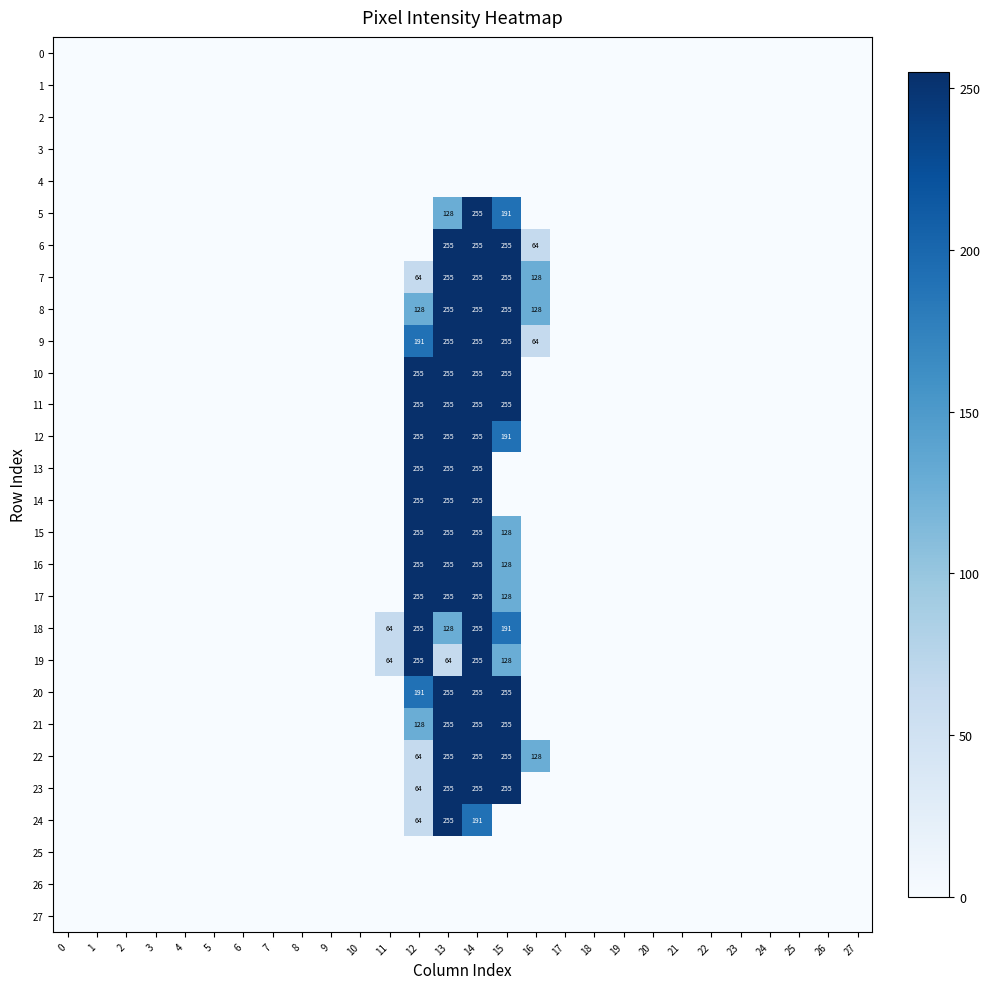

What is the difference between the maximum and minimum values in the 17 series?

255